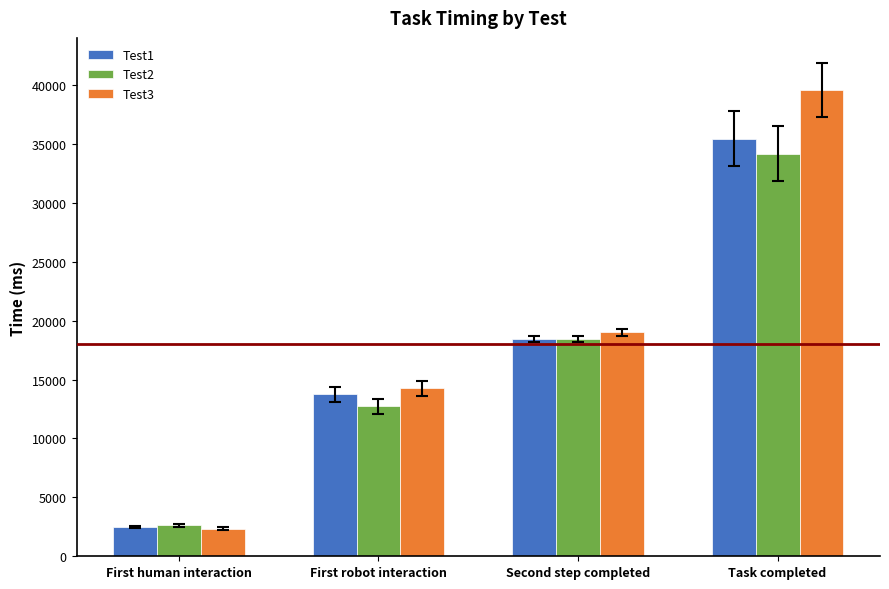

What is the label of the 4th bar from the right?

First human interaction